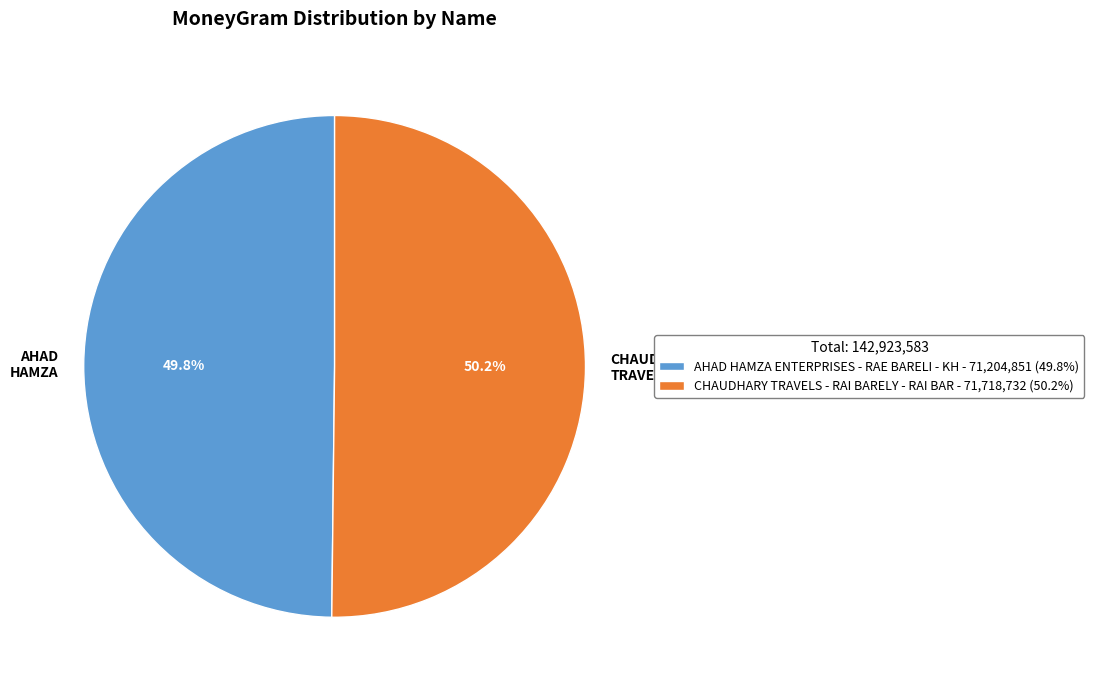

Count the number of slices in the pie.

2